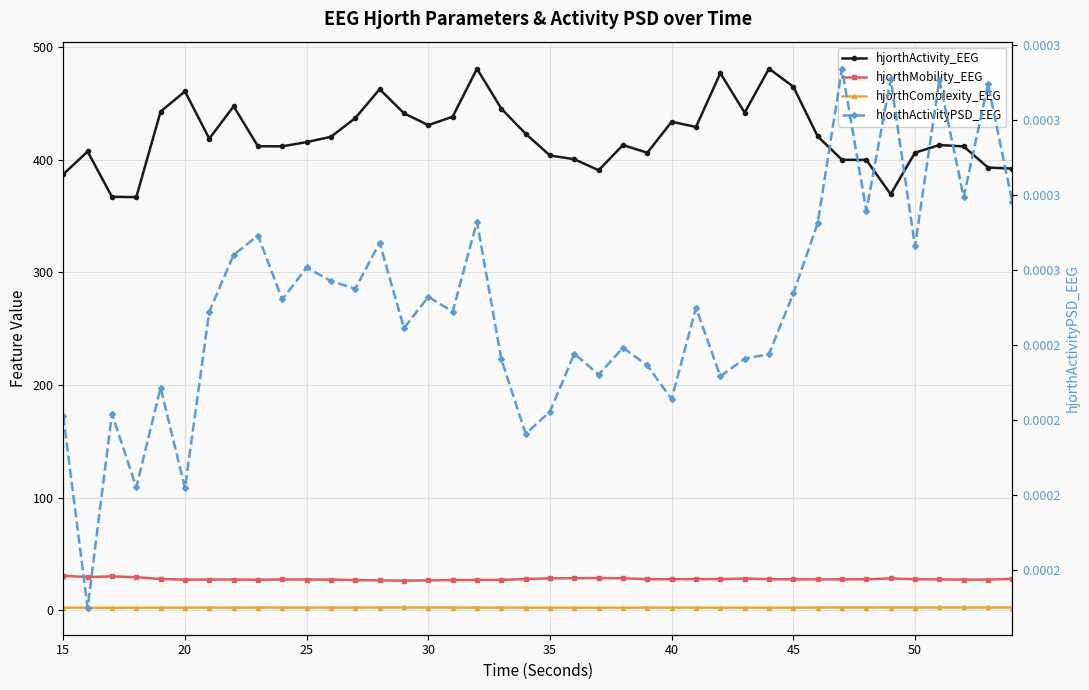

Does the chart display data point markers on the line(s)?

Yes